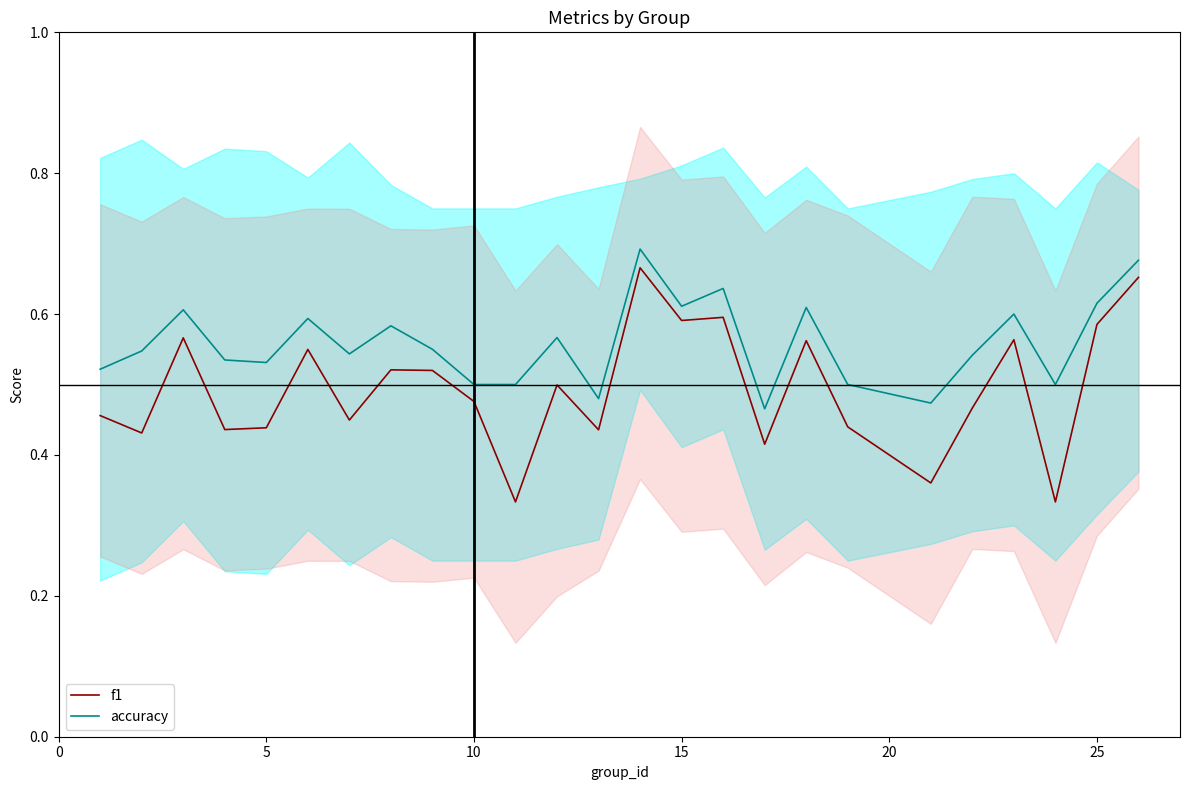

The value of f1 at 15 is 0.6. True or false?

True